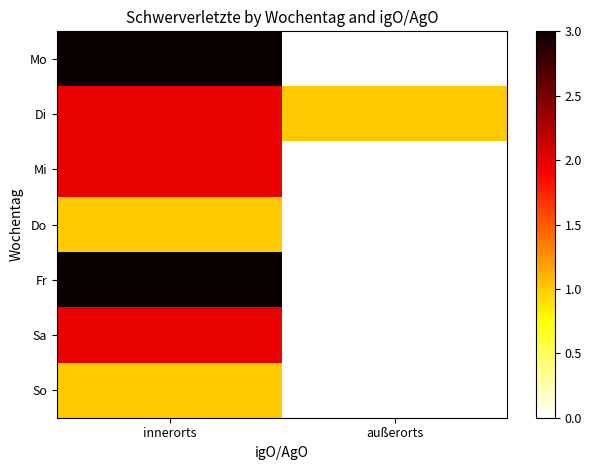

What is the spread (max minus min) of values at außerorts?

1